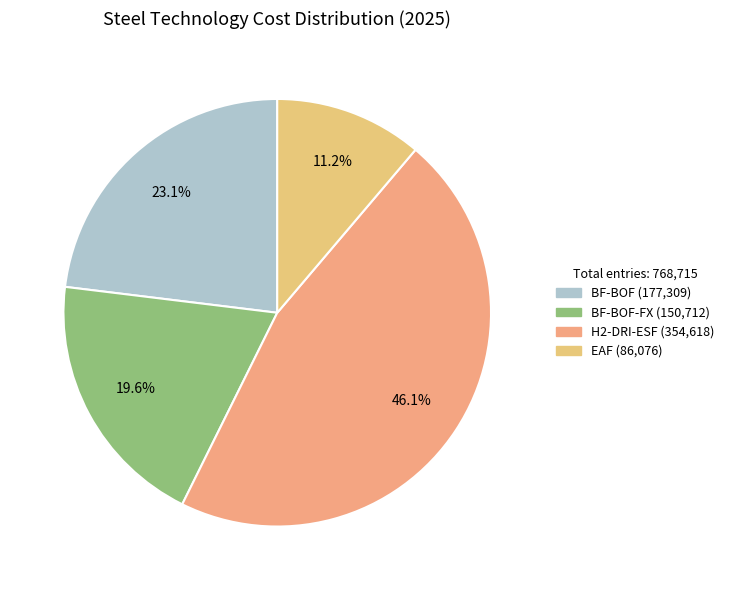

How many segments does this pie chart have?

4